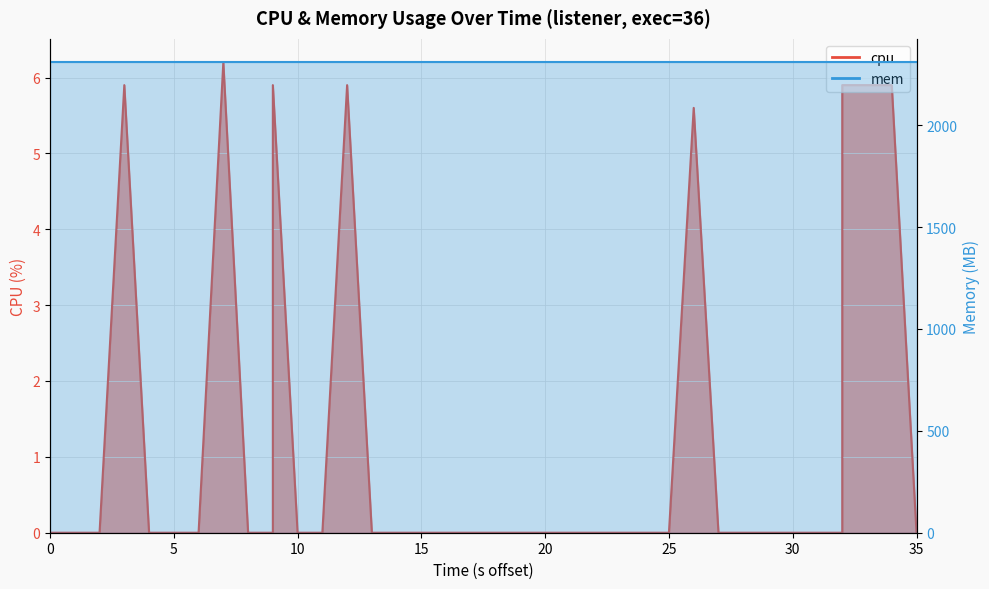

The chart shows a value of 0.0 at 20. True or false?

True